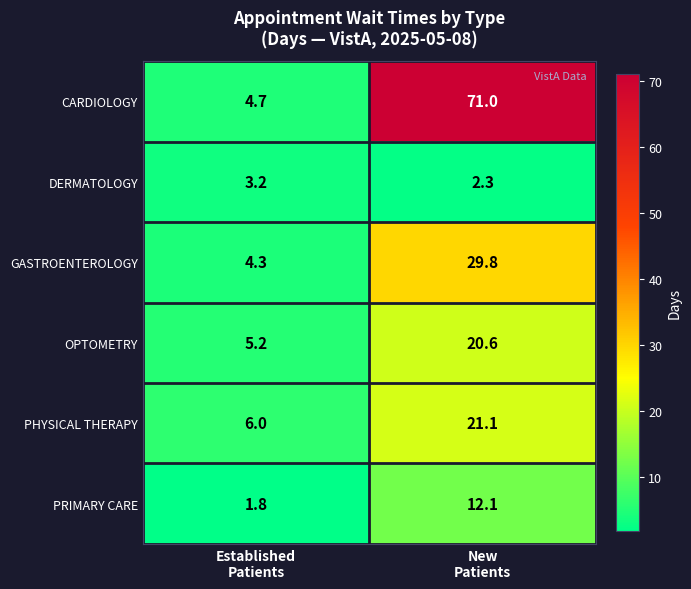

What is the sum of all GASTROENTEROLOGY values?

34.1